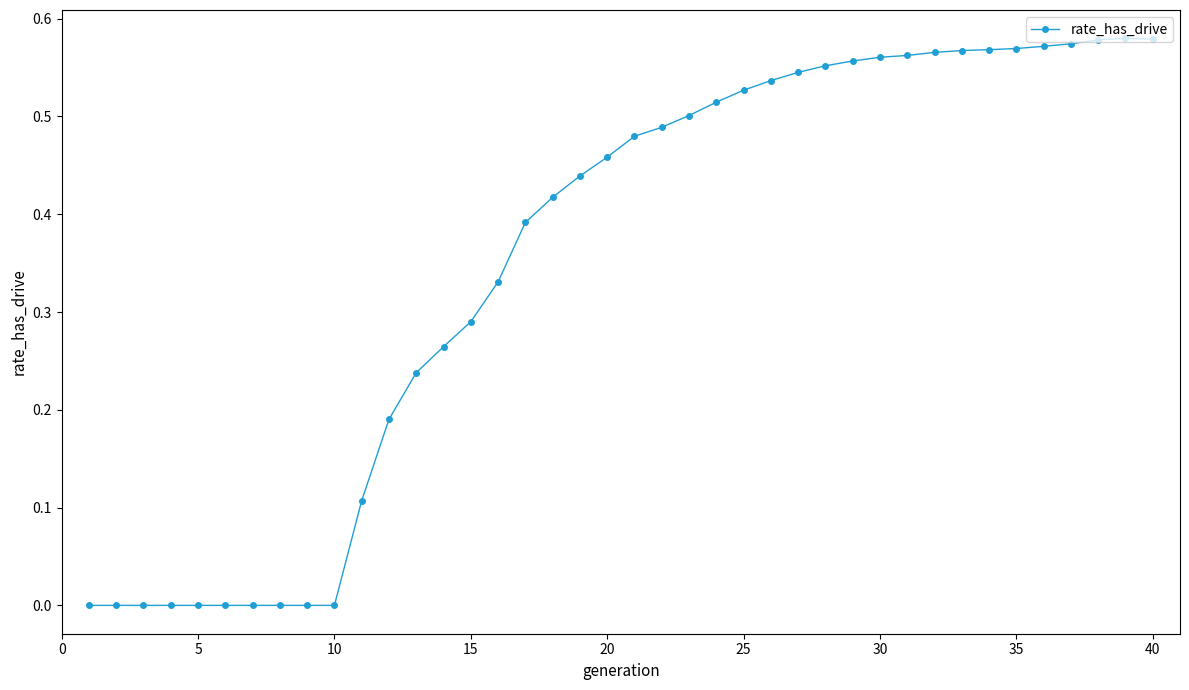

True or false: the data has more than 0 interior local peaks.

True